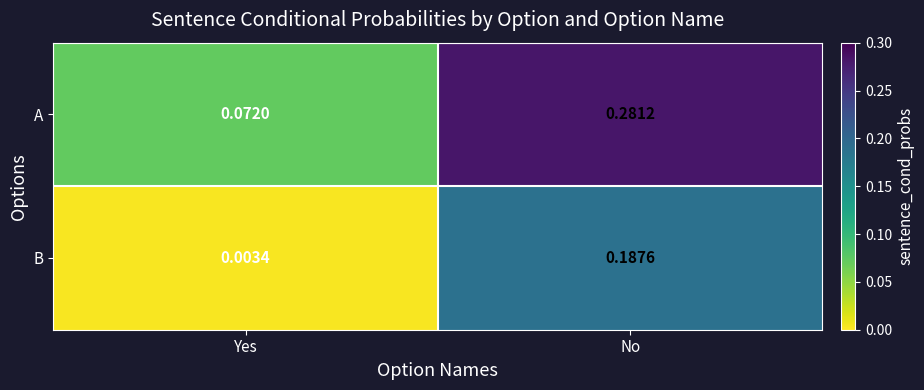

Which series has the widest spread of values?

A